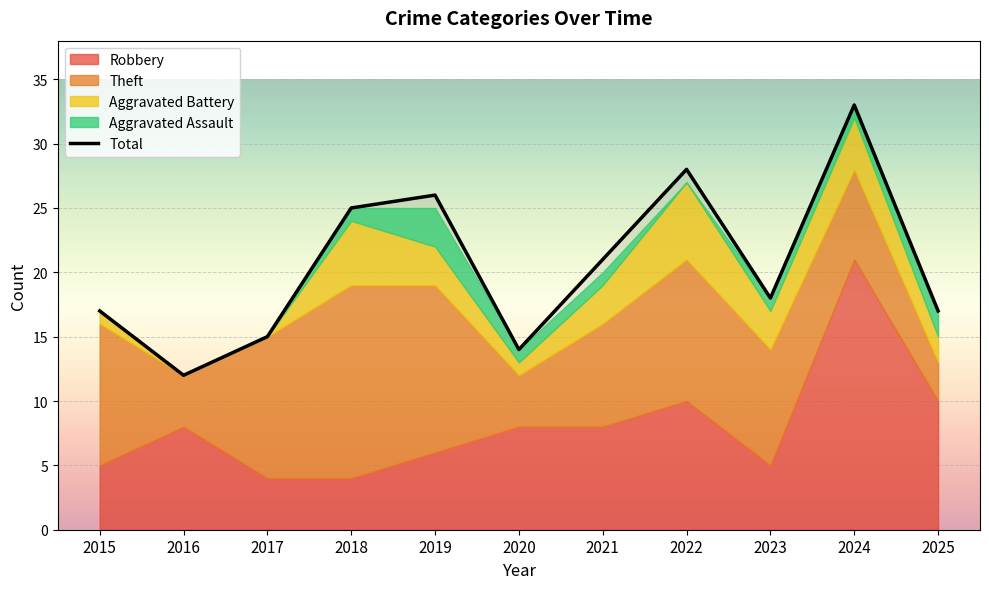

Reading left to right, list all the values displayed in this chart.

2015=17	2016=12	2017=15	2018=25	2019=26	2020=14	2021=21	2022=28	2023=18	2024=33	2025=17